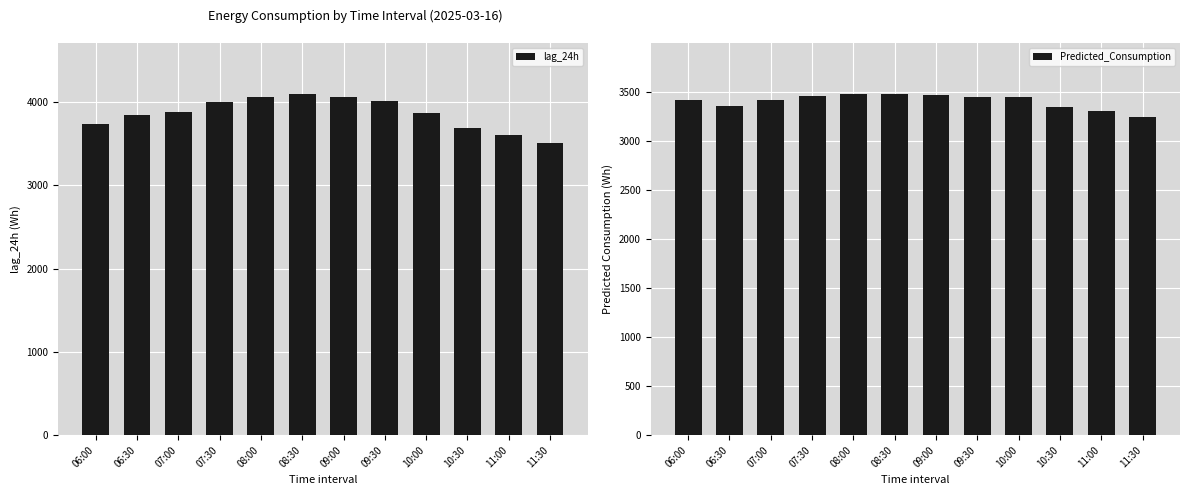

What is the minimum value for lag_24h?

3514